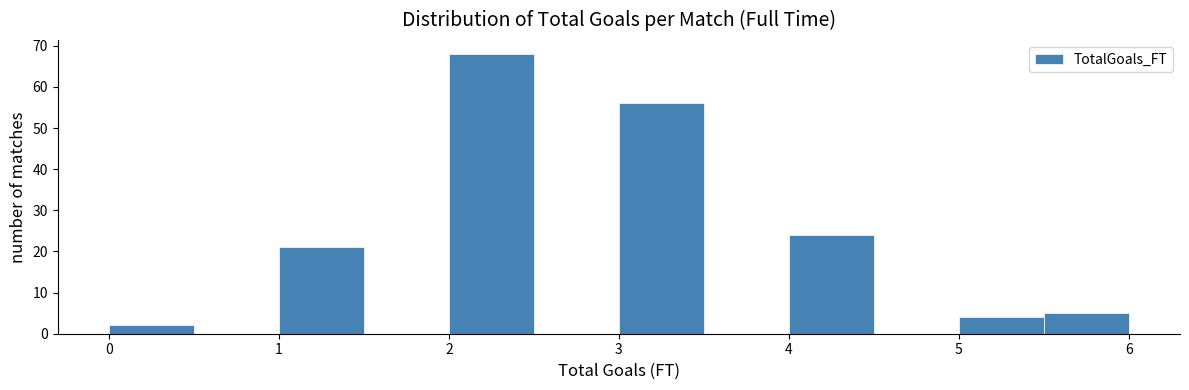

Reading left to right, transcribe this chart: for each bar, give the range it covers on the x-axis and its height. The values are not printed on the chart, so give them approximately, as read against the axis.

0.0 to 0.5: 2
0.5 to 1.0: 0
1.0 to 1.5: 21
1.5 to 2.0: 0
2.0 to 2.5: 68
2.5 to 3.0: 0
3.0 to 3.5: 56
3.5 to 4.0: 0
4.0 to 4.5: 24
4.5 to 5.0: 0
5.0 to 5.5: 4
5.5 to 6.0: 5